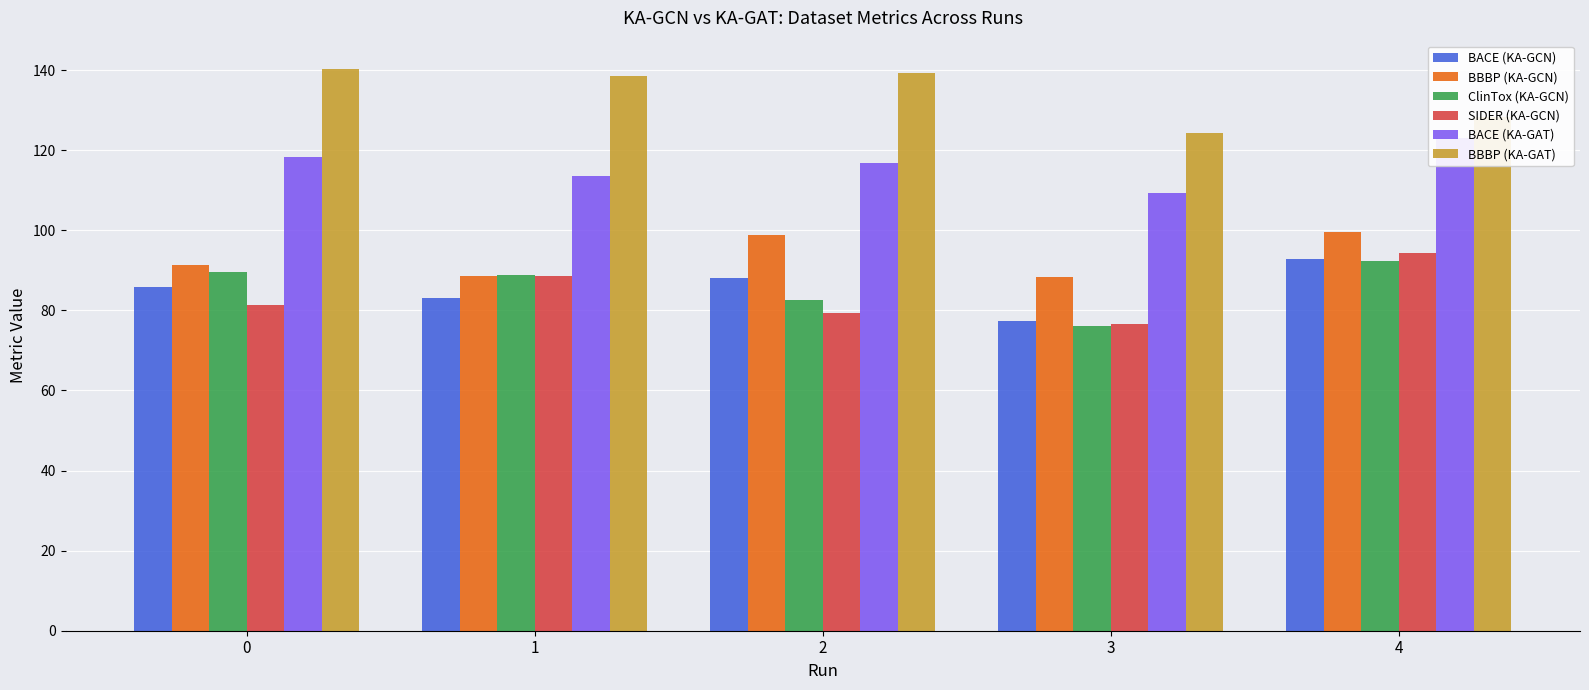

What is the total value across all series at 0?

606.7